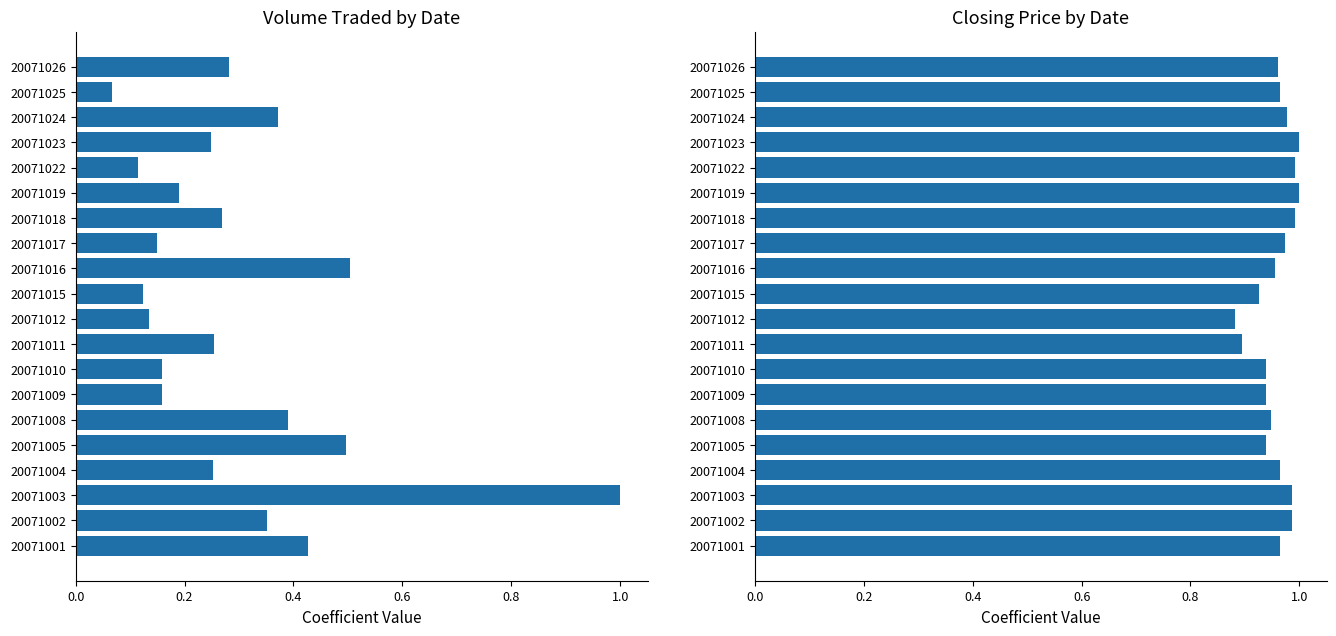

Count the number of data series in this chart.

2